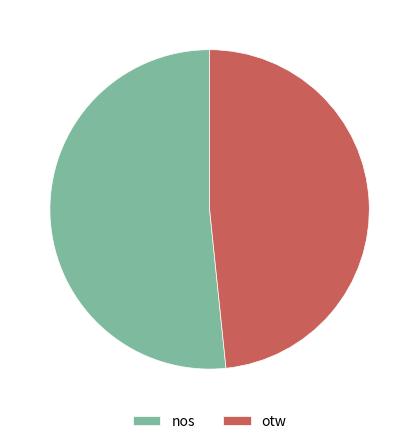

Rank the categories by value from highest to lowest.

nos, otw